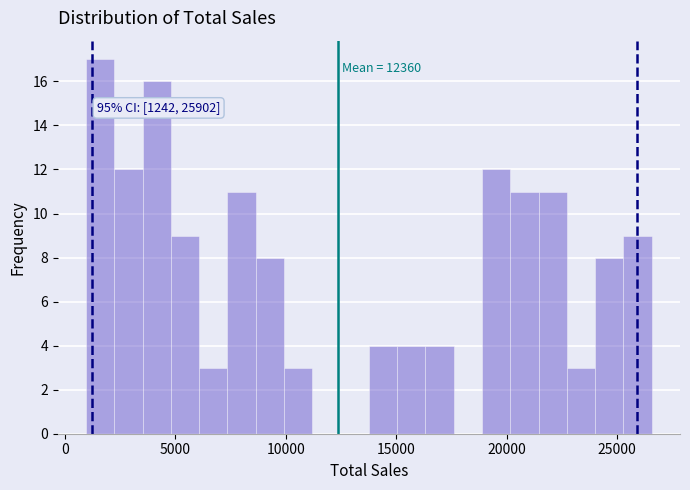

Read against the x-axis, roughly where is the centre of the tallest bar?

1500